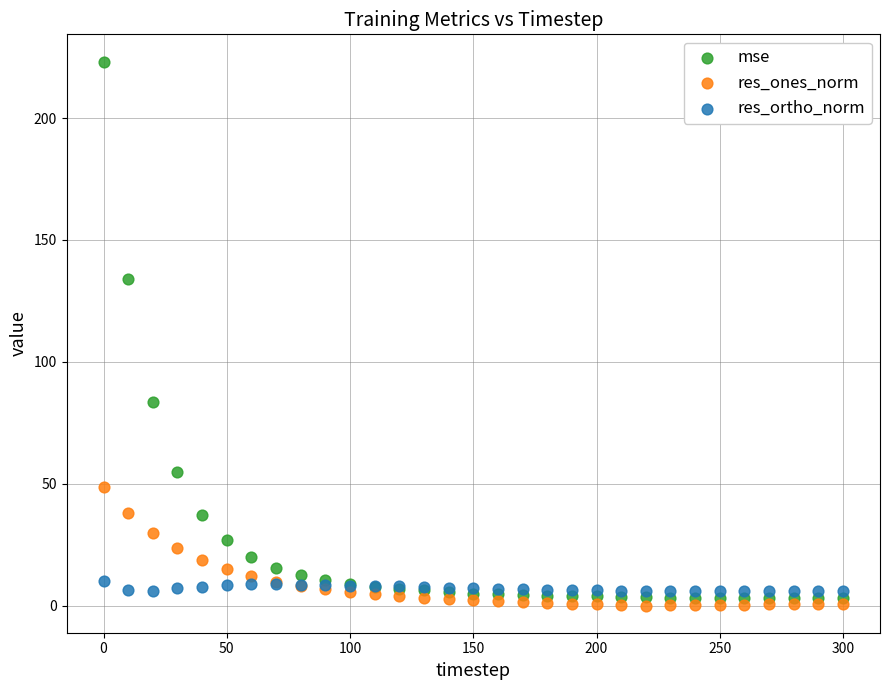

Across all series, what Y value is closest to 111?

133.9